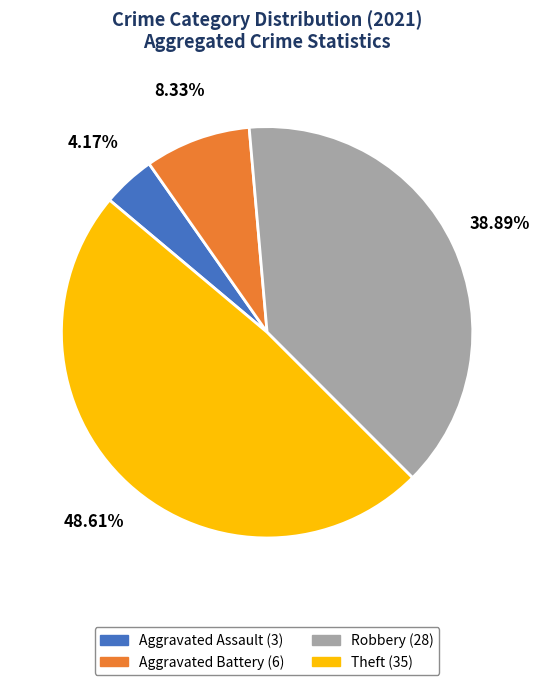

True or false: Aggravated Assault accounts for 4% of the total.

True